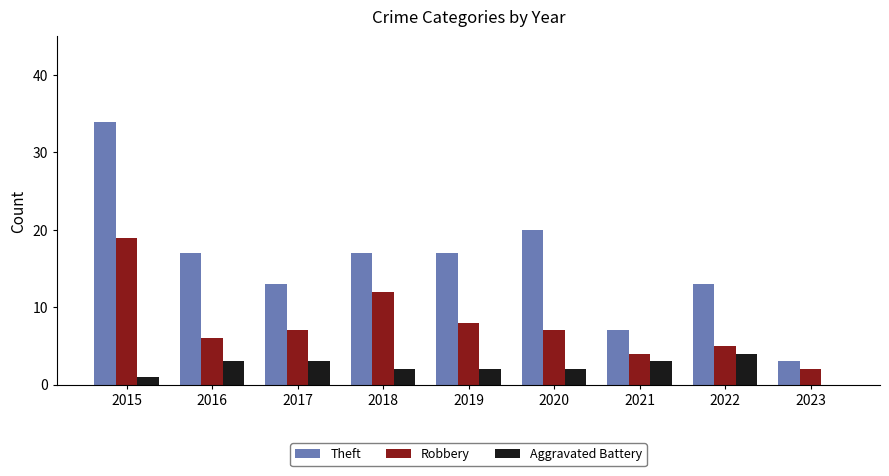

The value of Aggravated Battery at 2018 is 2. True or false?

True